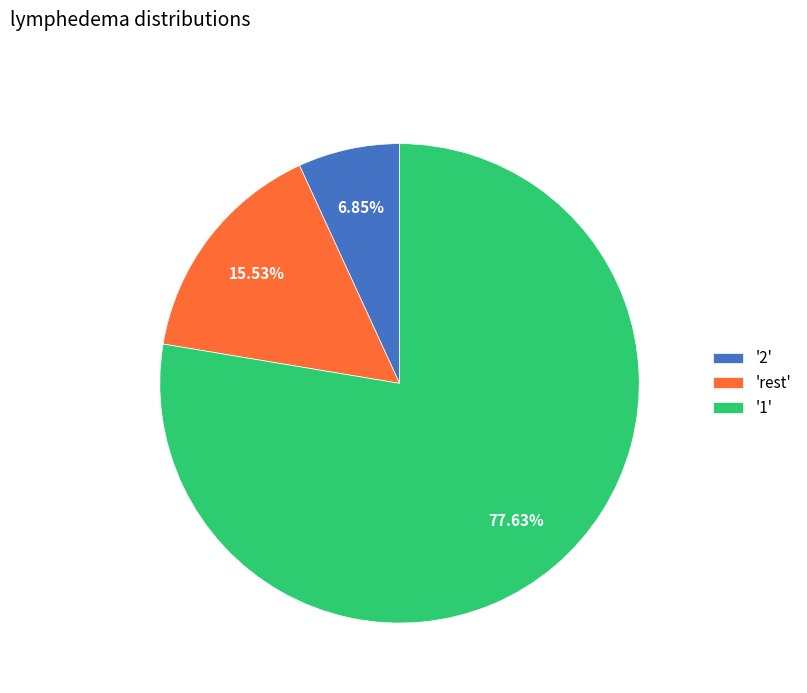

Count the number of slices in the pie.

3